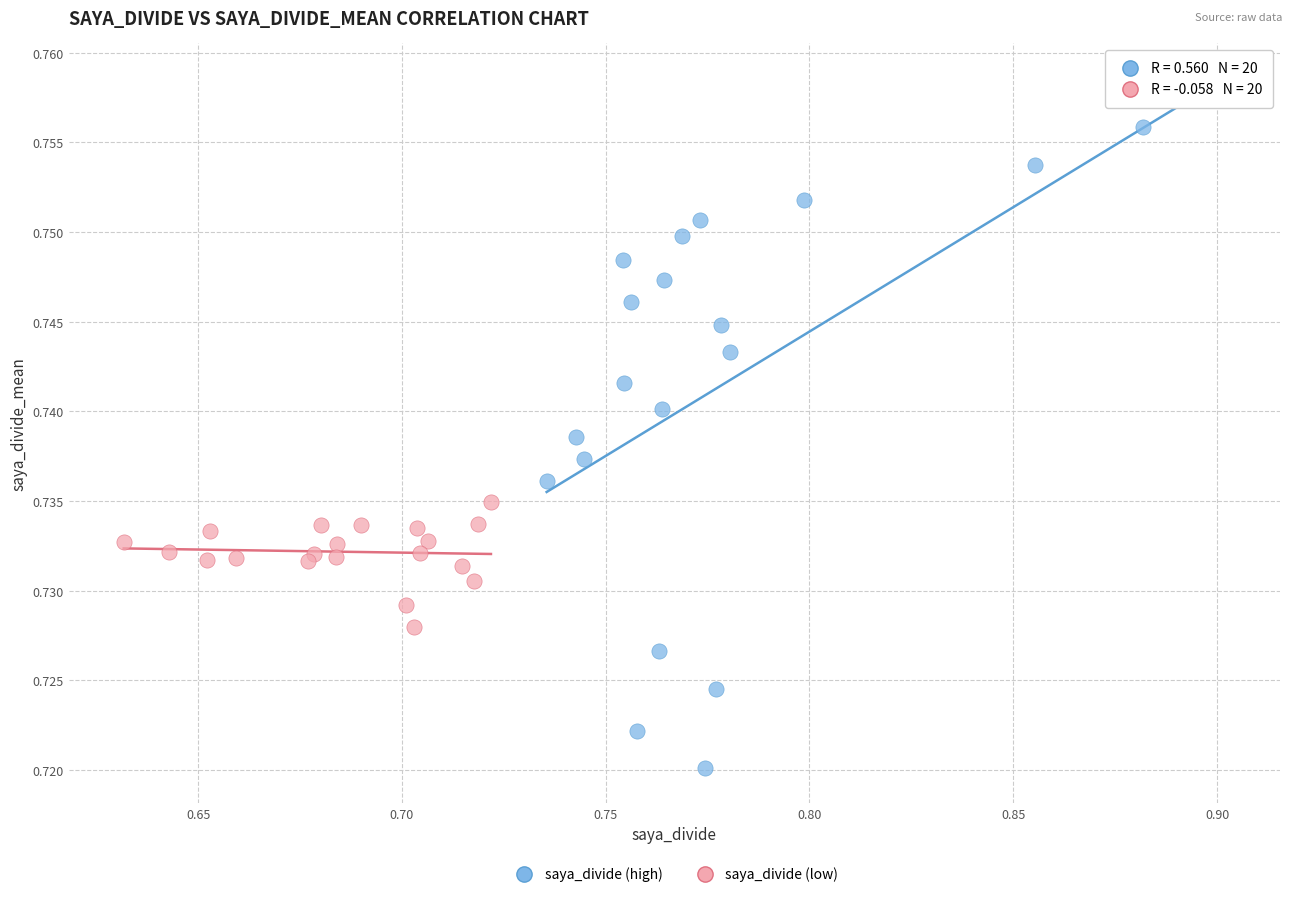

Which series reaches the maximum Y coordinate?

saya_divide (high)